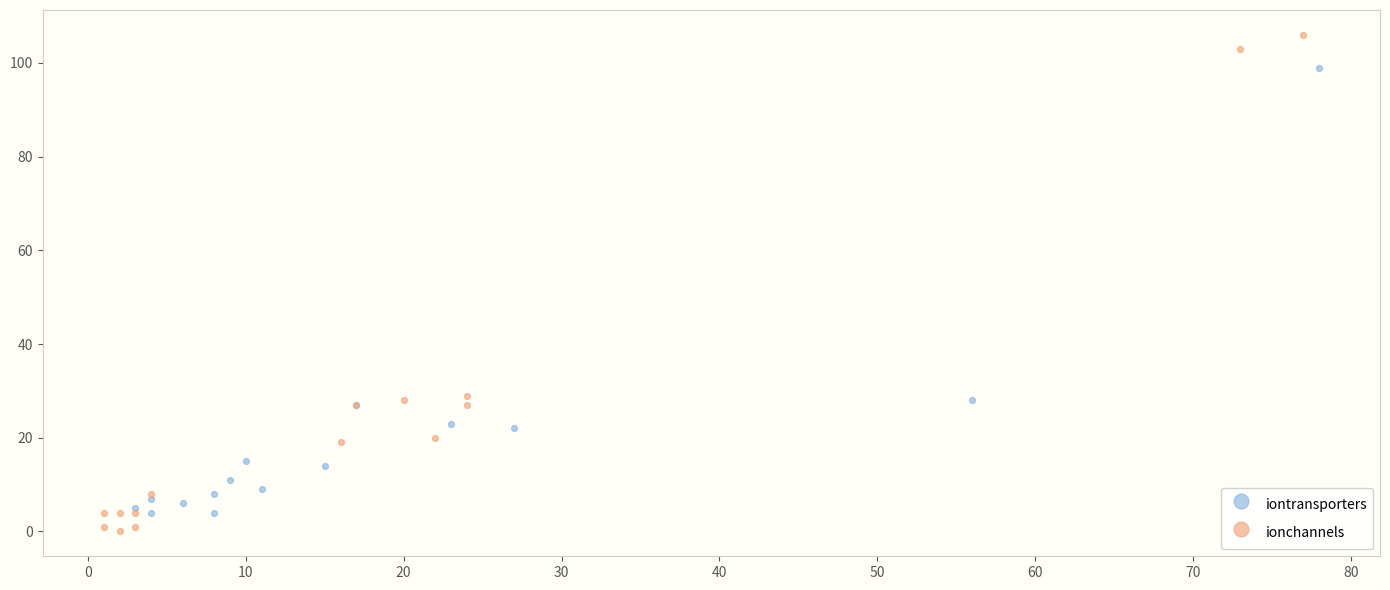

Which series reaches the maximum Y coordinate?

ionchannels